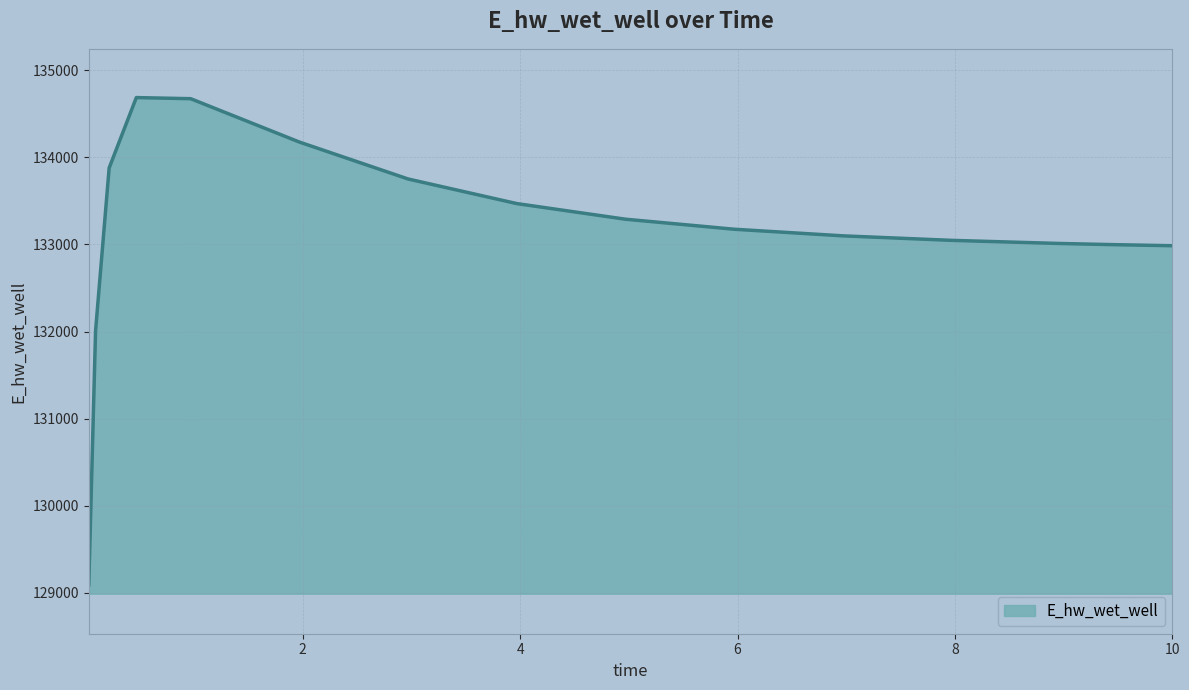

What is the difference between the maximum and minimum values?

5594.2